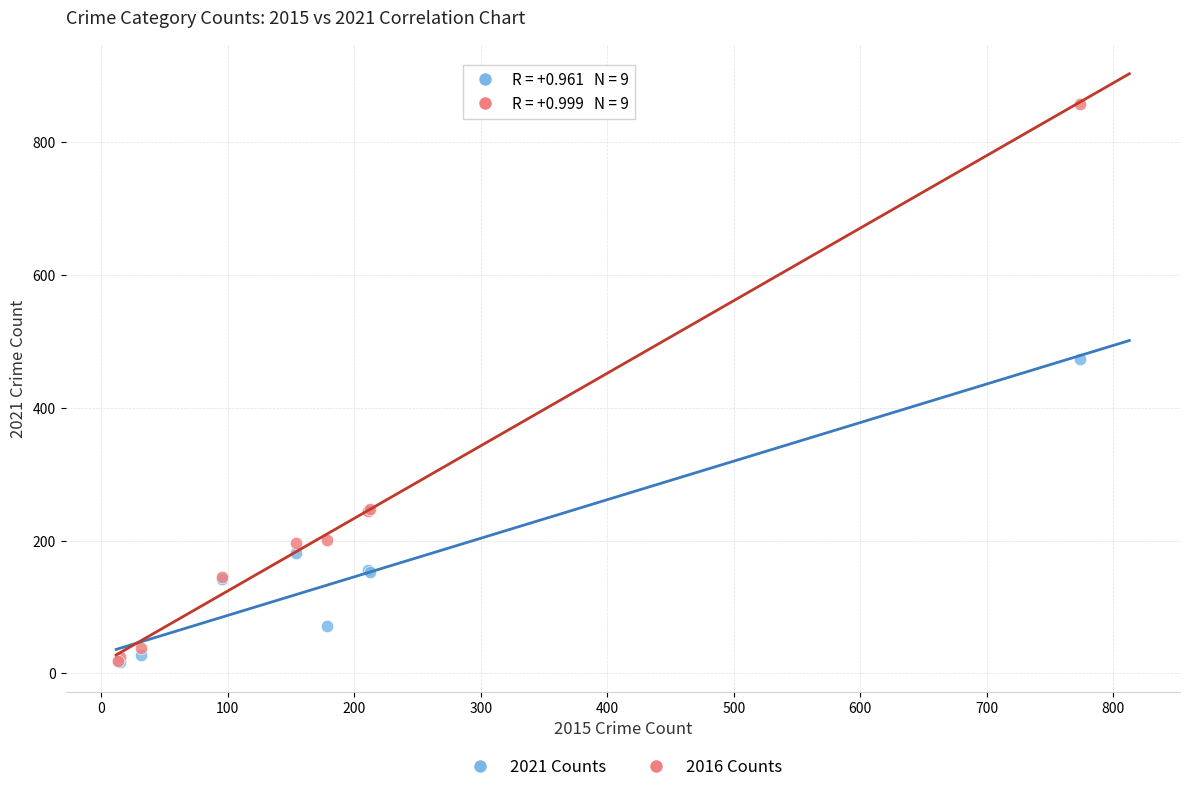

What are all the series names shown in the legend?

2021 Counts, 2016 Counts